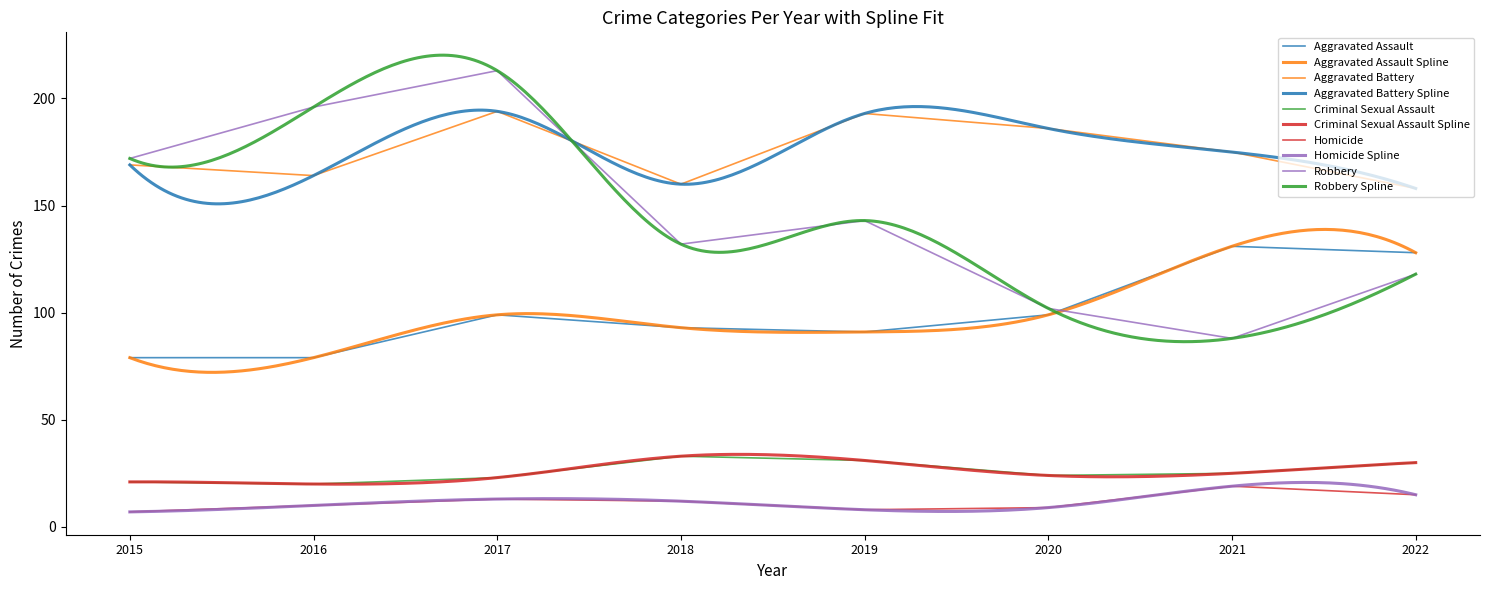

Between 2018 and 2022, which series saw the biggest shift?

Aggravated Assault